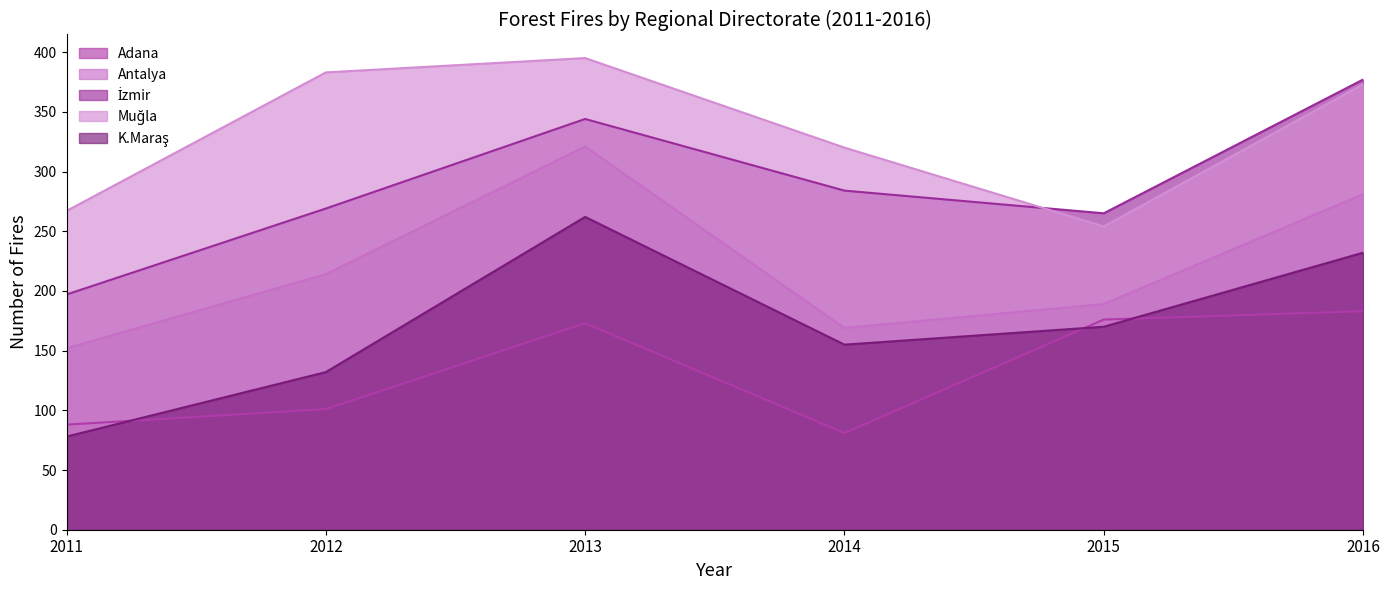

Which series has the largest total across all categories?

Muğla